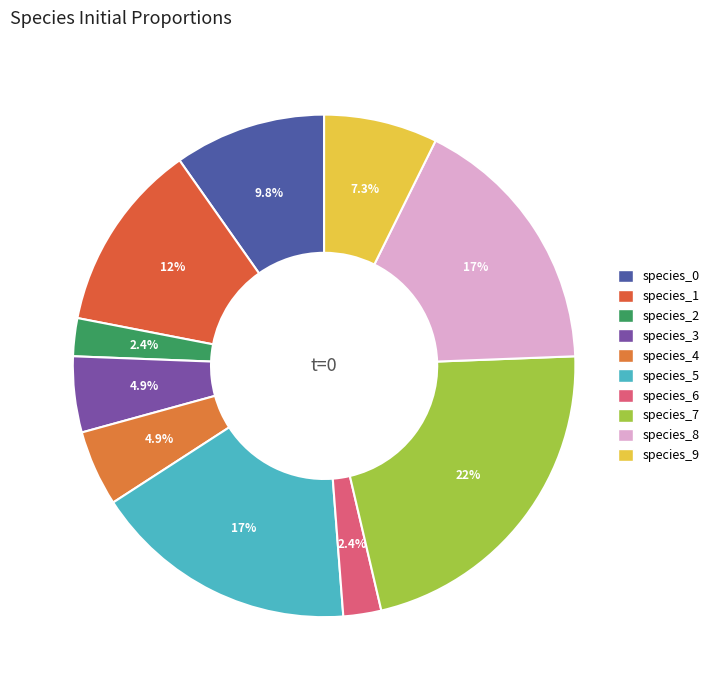

What percentage do species_5 and species_4 together represent?

22.0%